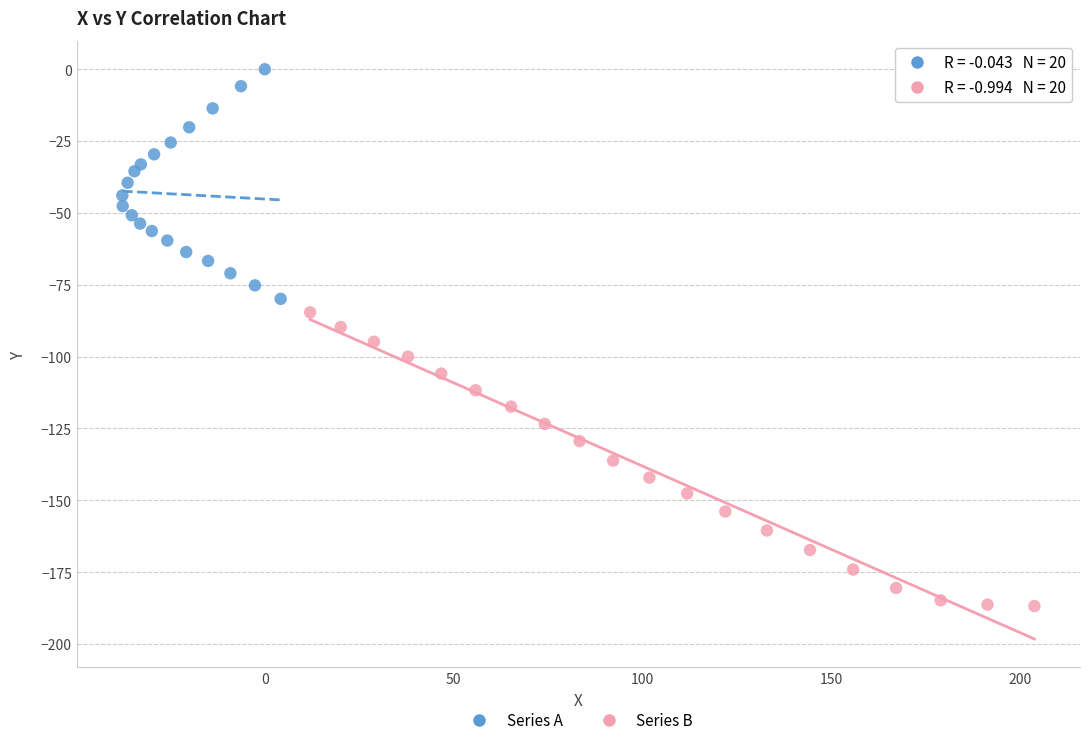

Which series reaches the minimum Y coordinate?

Series B